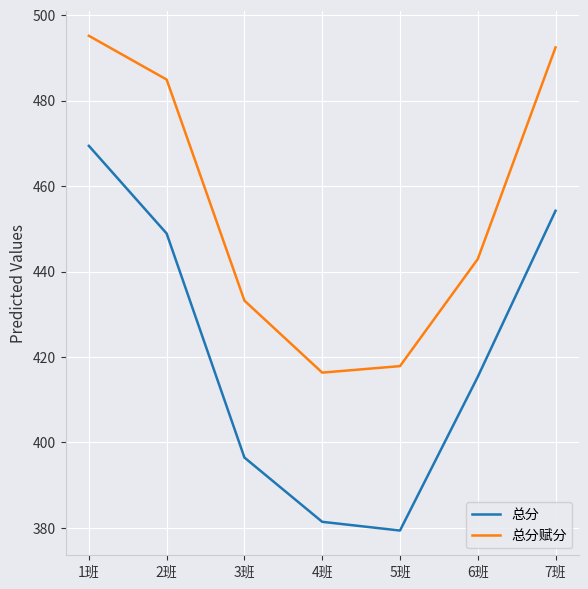

What is the difference between the second highest and minimum values in the 总分赋分 series?

76.1